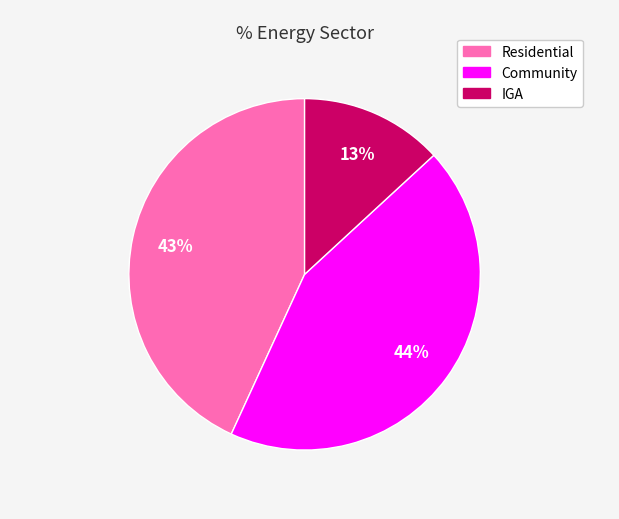

To the nearest percent, what portion does Community represent?

44%